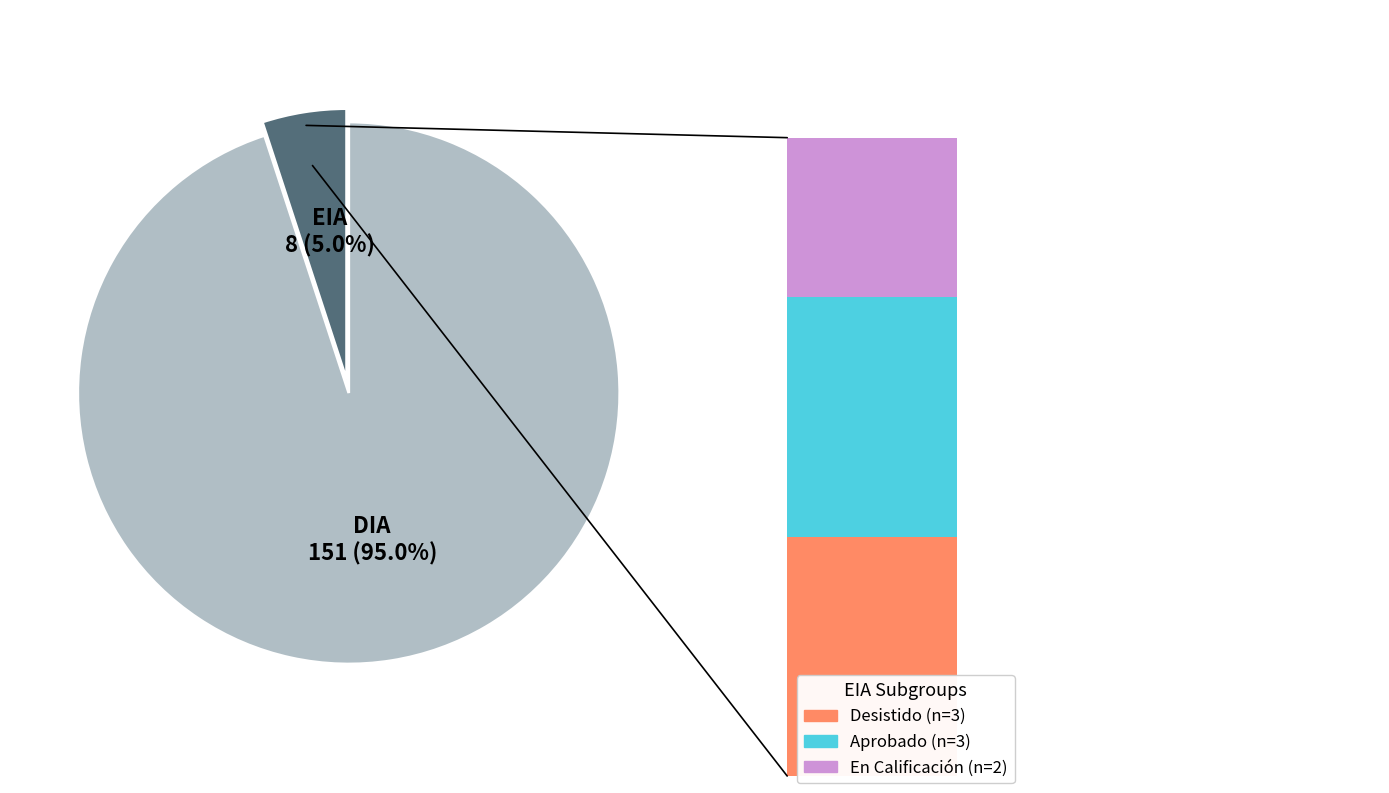

Do DIA and EIA together represent more than half of the pie?

Yes